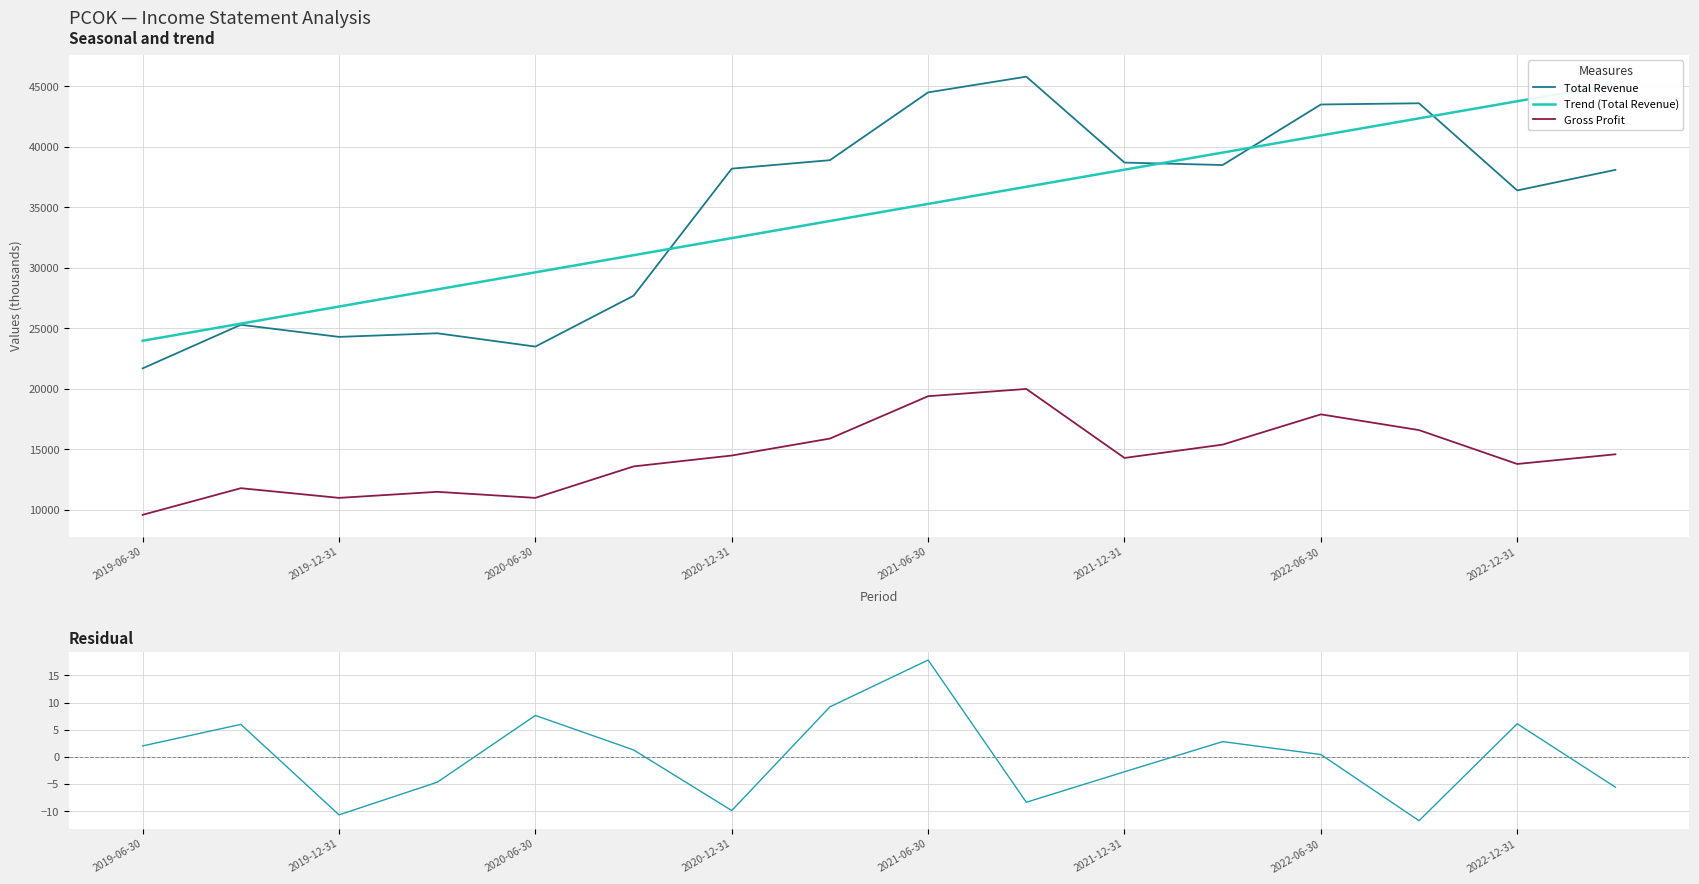

True or false: Gross Profit has a value of 18125.2 at 2020-12-31.

False